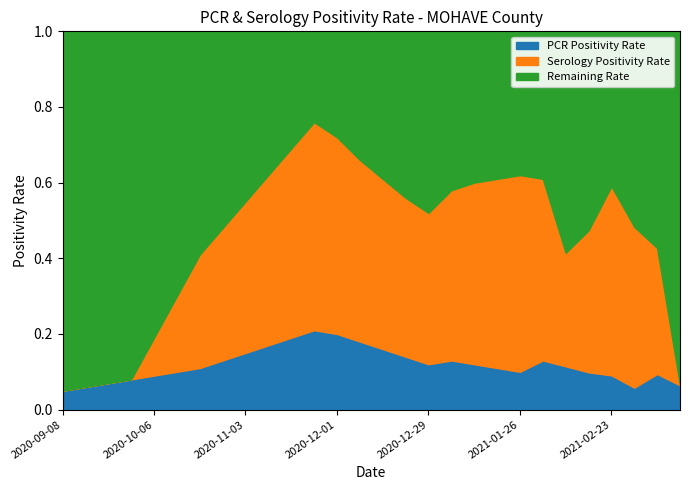

At which category is the sum across all series the highest?

2020-11-24